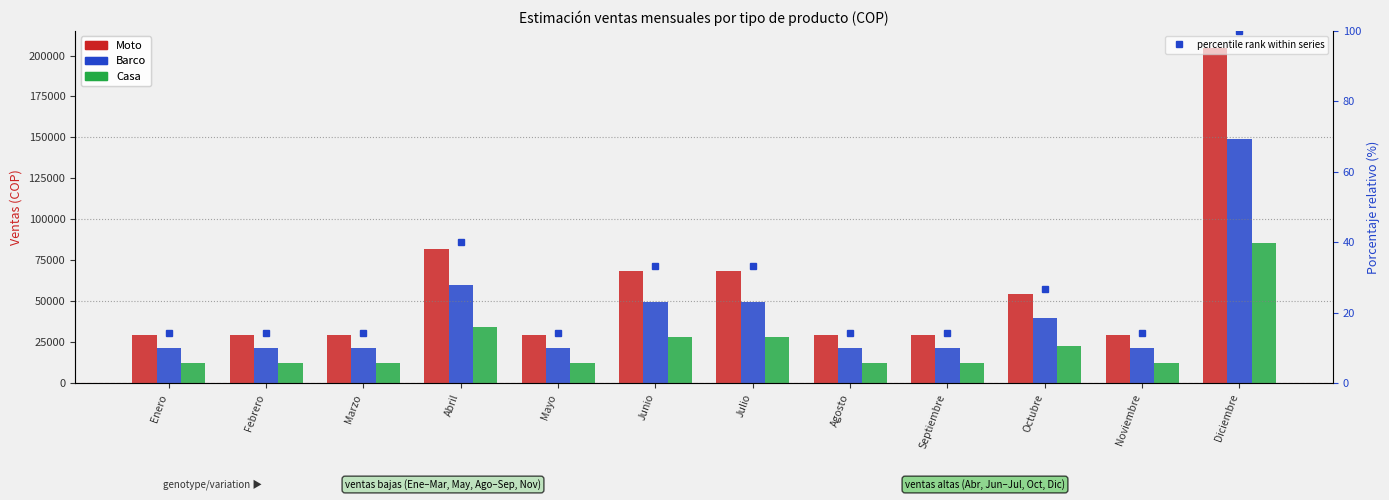

What are all the series names shown in the legend?

Moto, Barco, Casa, percentile rank within series